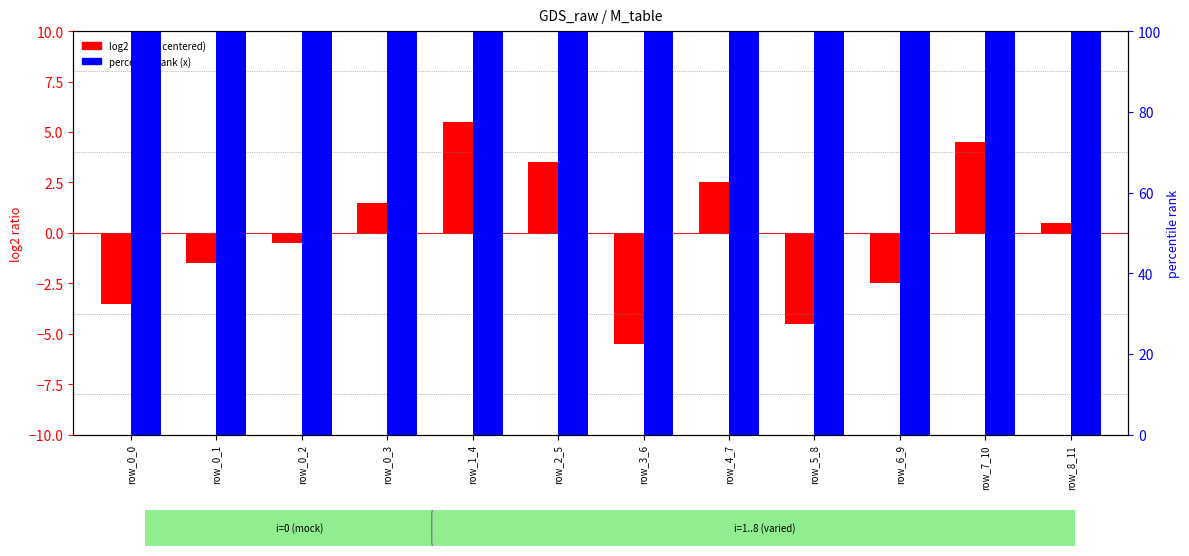

Which series has the largest total across all categories?

percentile rank (x)